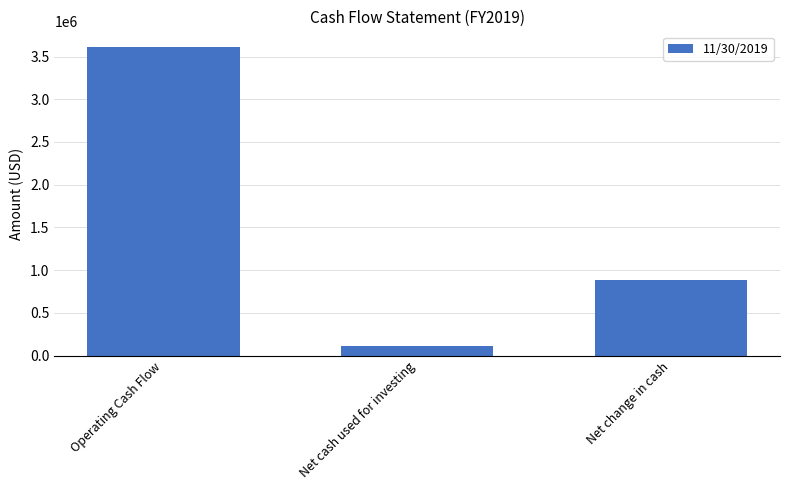

Rank the categories by value from highest to lowest.

Operating Cash Flow, Net change in cash, Net cash used for investing